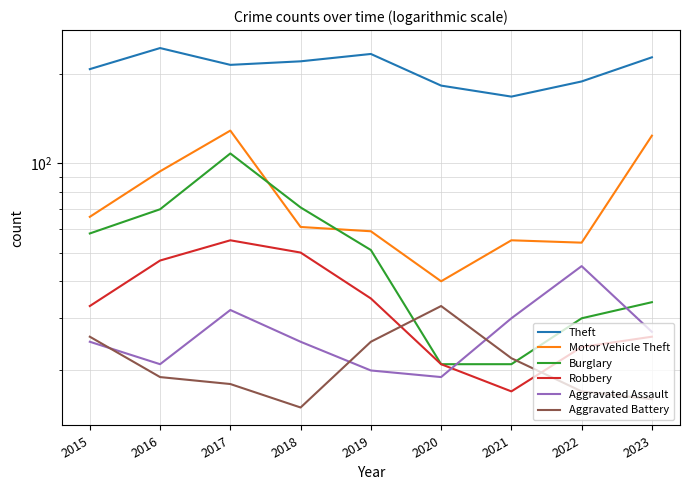

Count the number of categories in the chart.

9